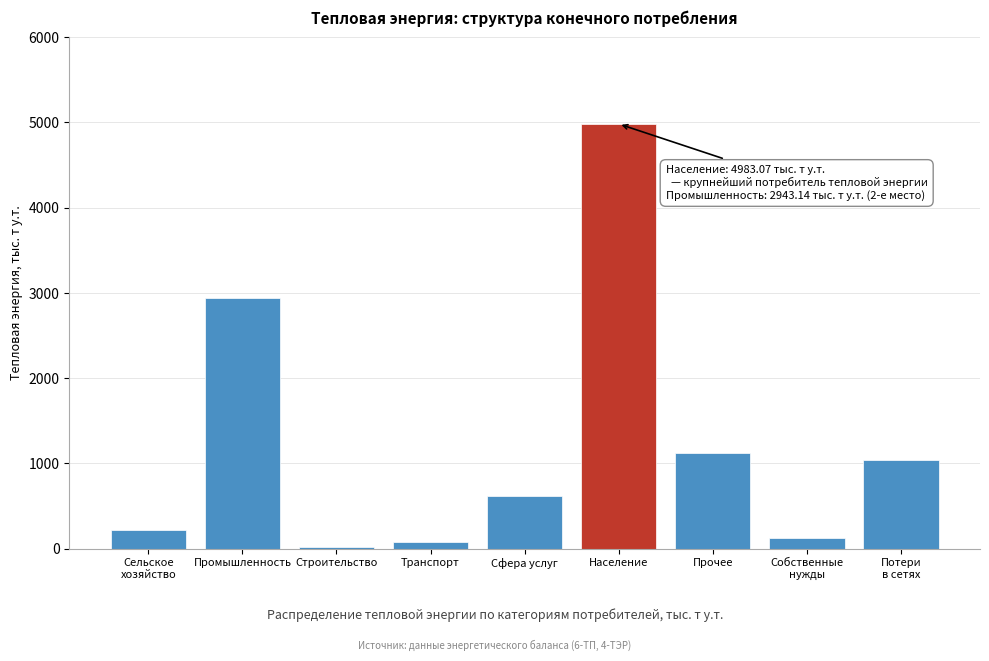

What is the change in value from Население to Прочее?

-3863.3